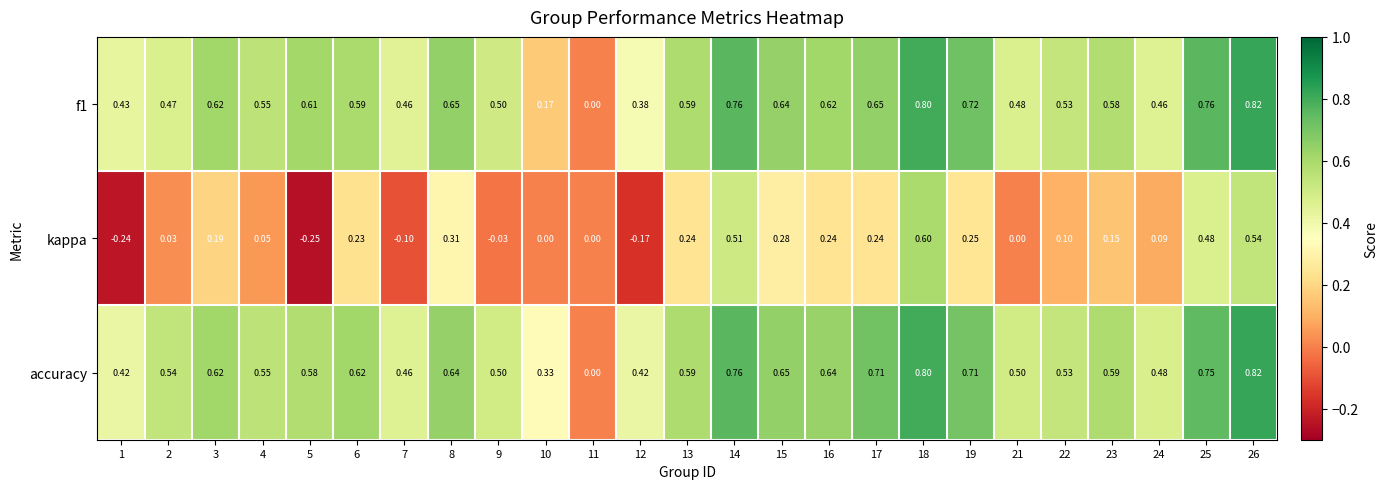

At which category is the sum across all series the highest?

18